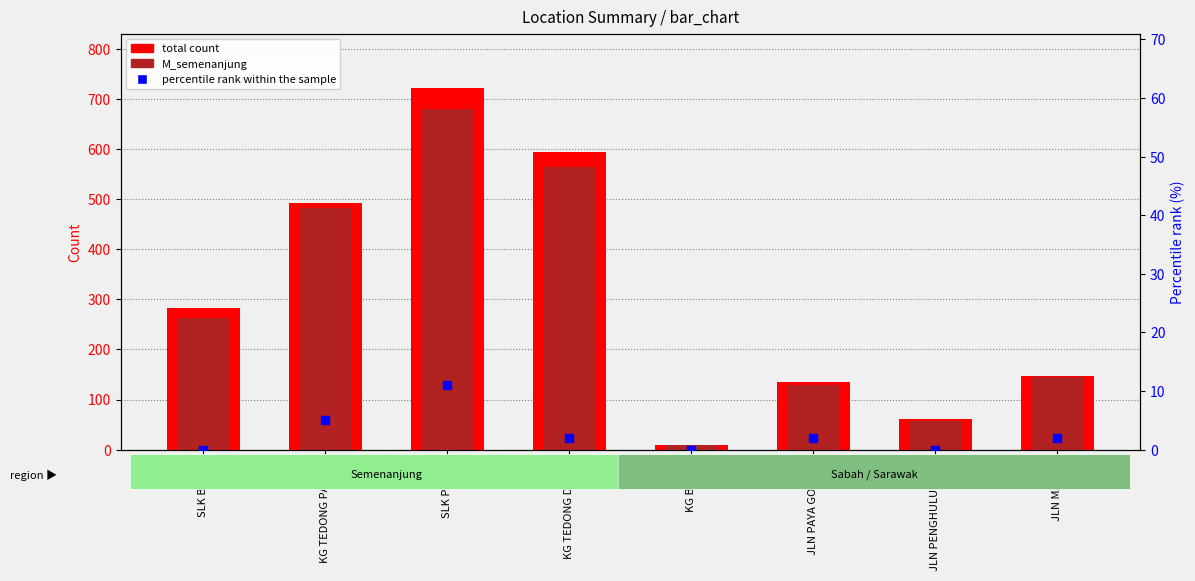

At which category is the sum across all series the highest?

SLK PEKAN